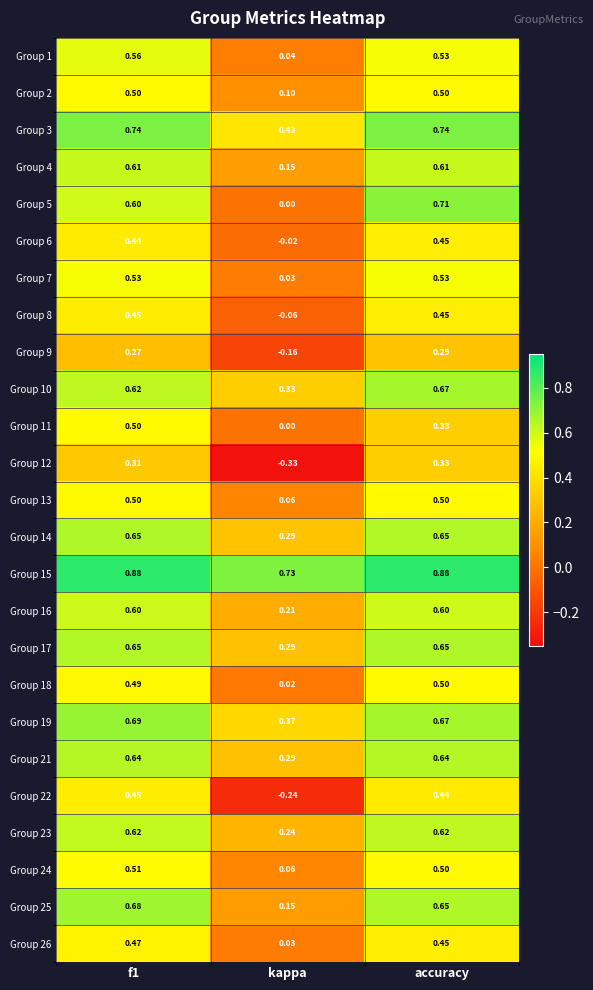

Where is Group 4 nearest to the value 0?

kappa